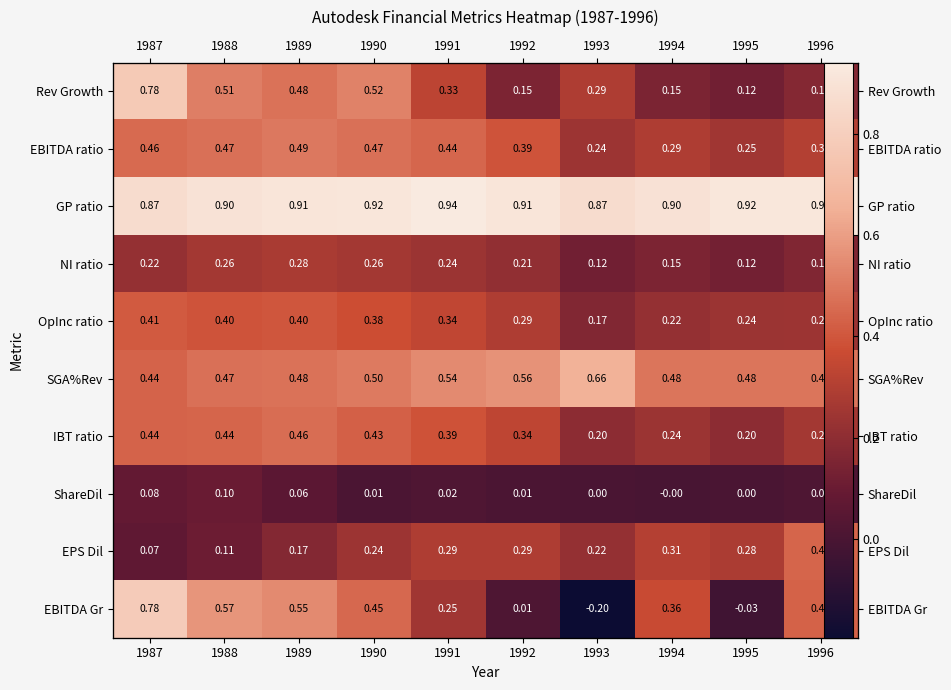

What is the difference between the highest and lowest values at 1992?

0.9